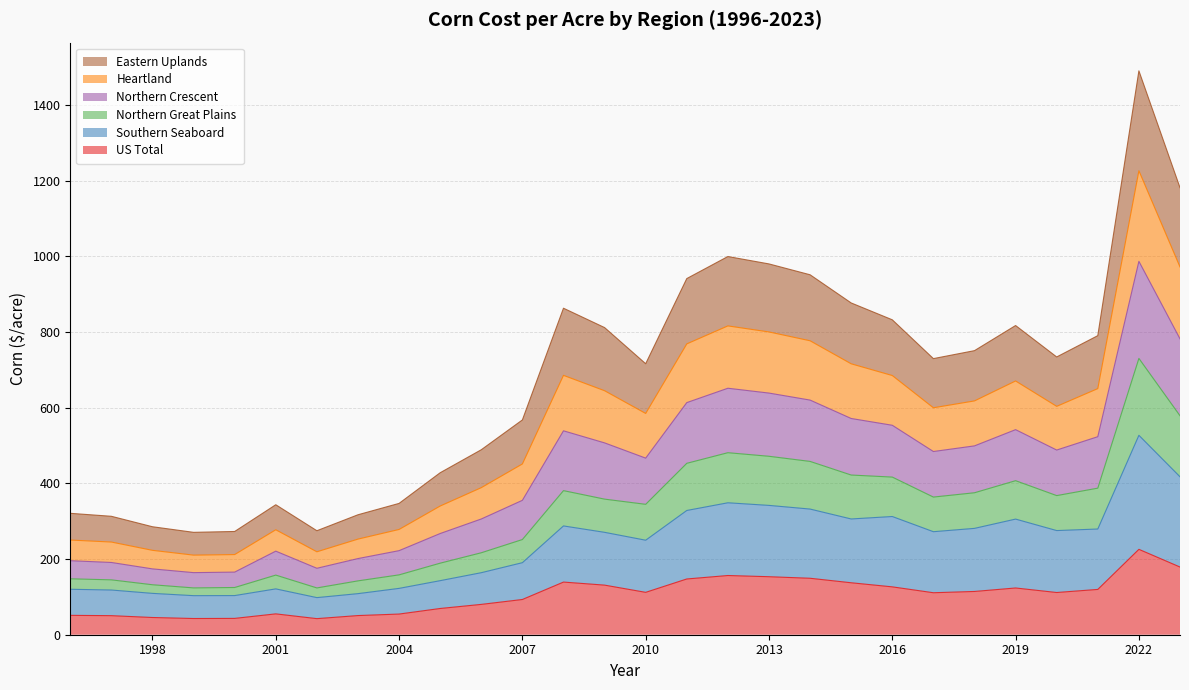

The value of Eastern Uplands at 2005 is 477.5. True or false?

False